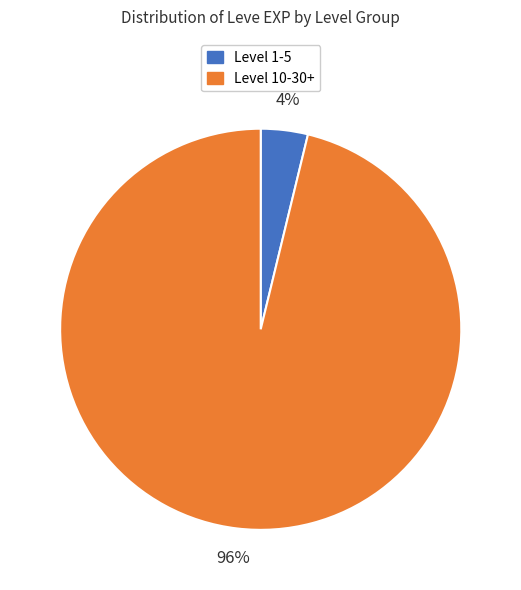

To the nearest percent, what is the difference between the largest and smallest slice percentages?

92%